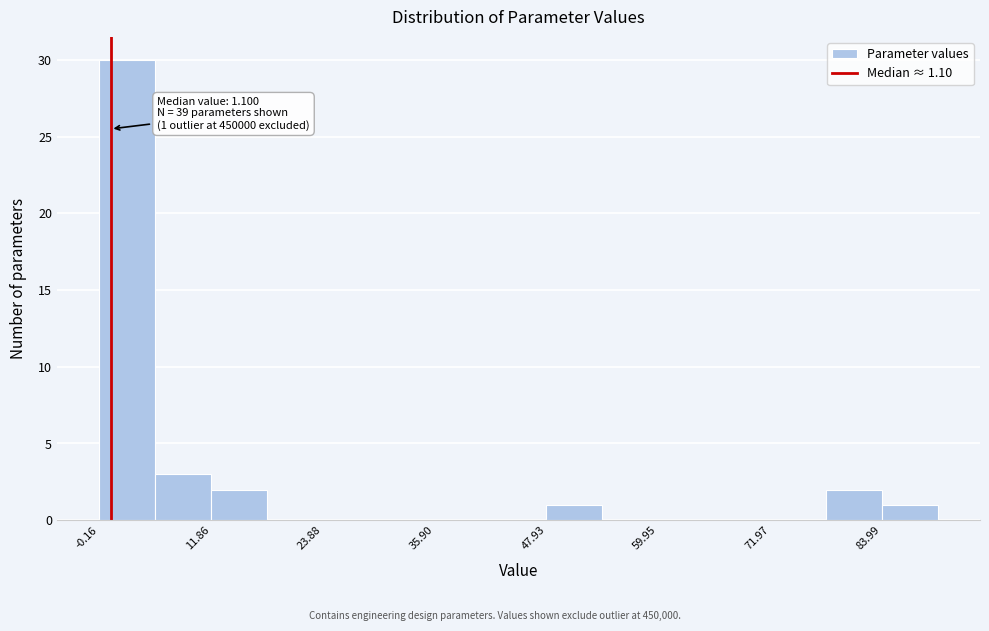

Read against the x-axis, roughly where is the centre of the tallest bar?

2